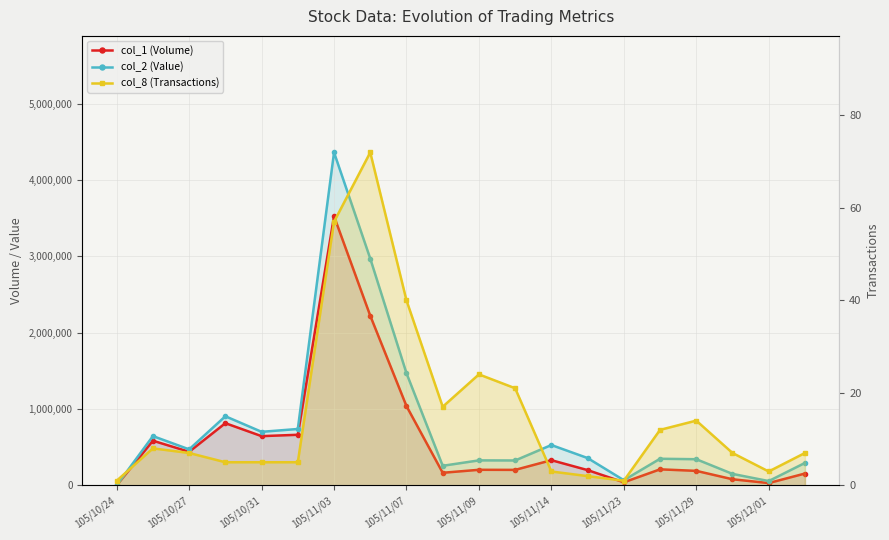

How many series are shown in this chart?

3